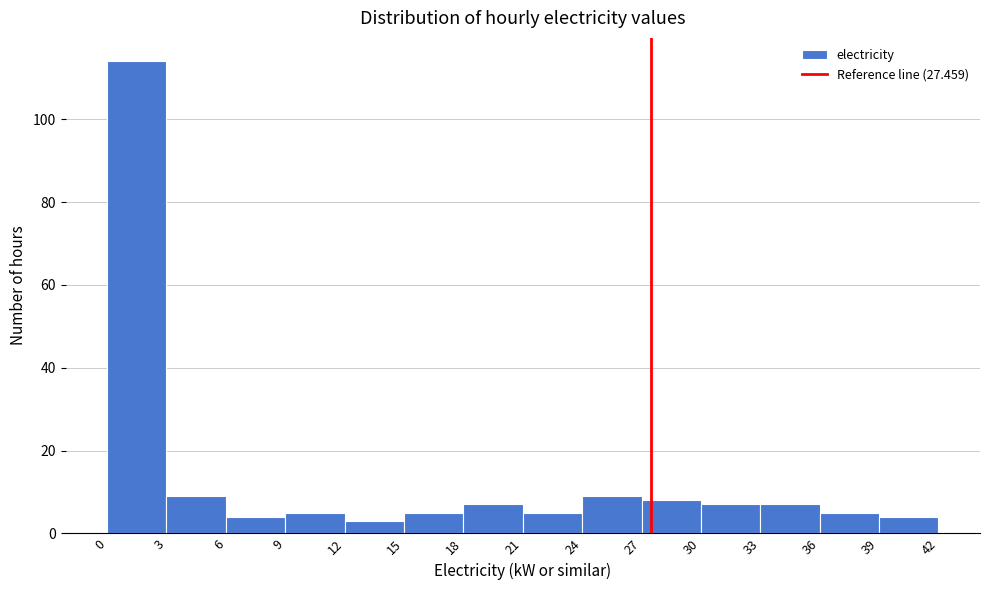

Which range on the x-axis has the tallest bar?

0 to 3